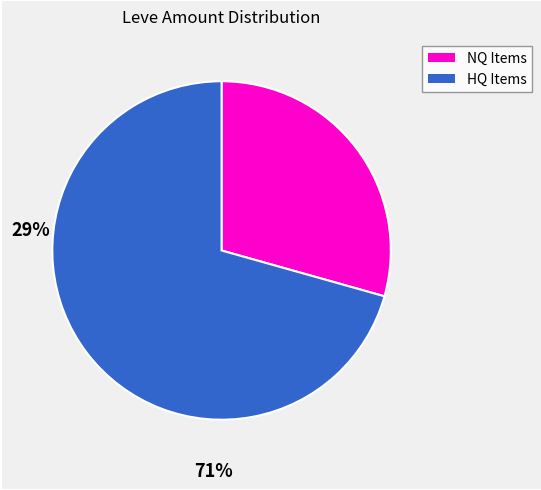

Is there a majority slice in this chart?

Yes